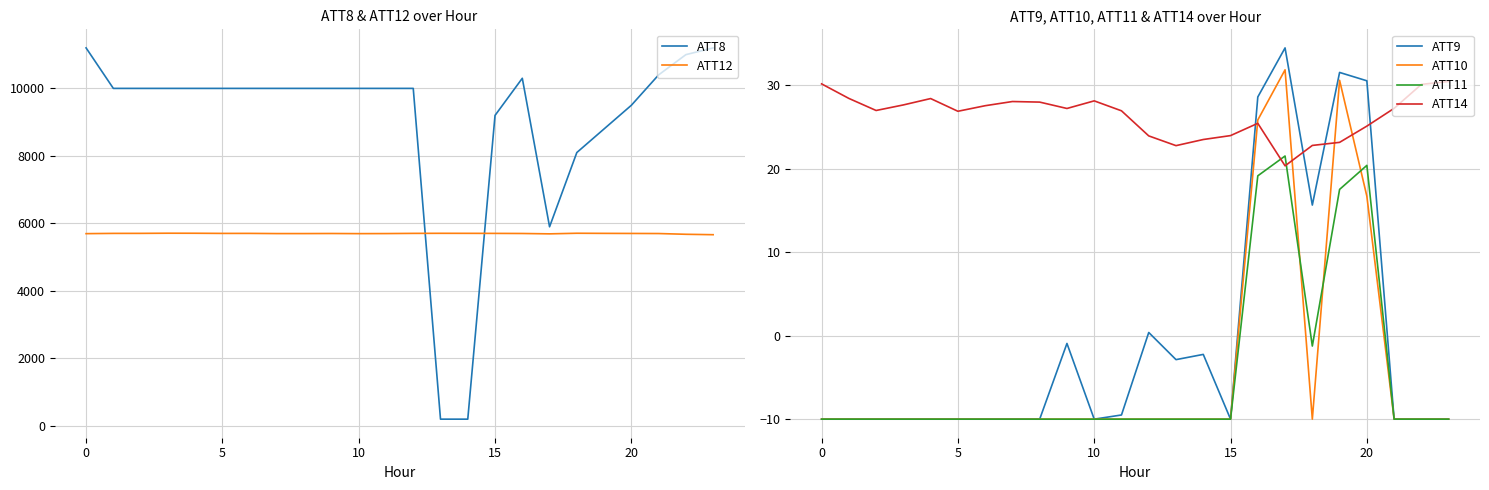

Where is ATT14 nearest to the value 25?

20